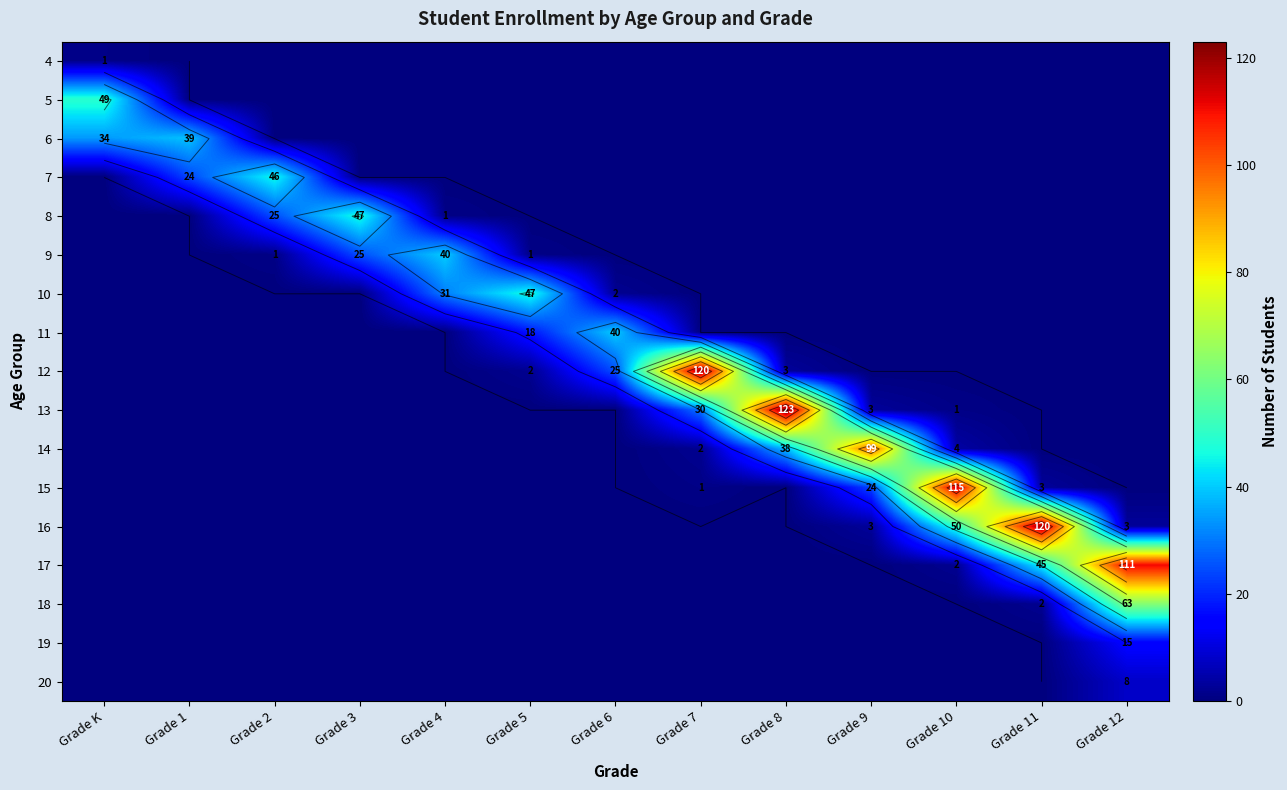

At which label does 14 reach its peak?

Grade 9